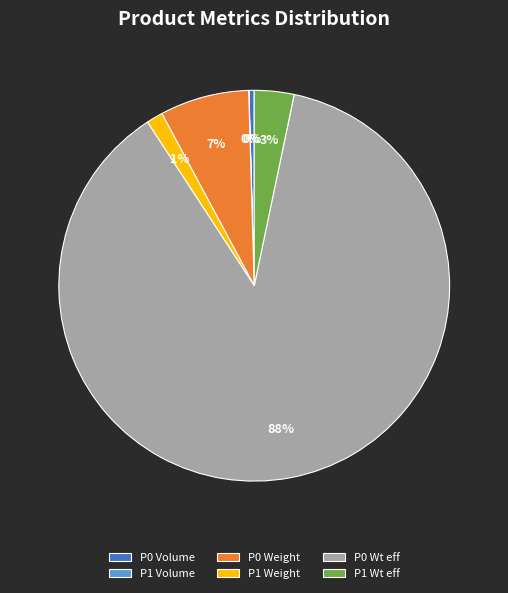

To the nearest percent, what is the average slice percentage?

17%